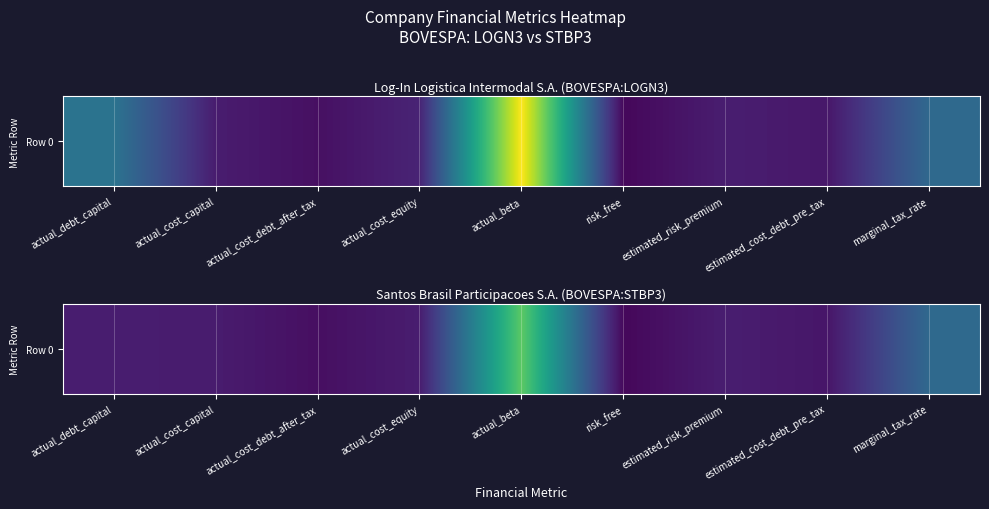

Reading left to right, list all the values displayed in this chart.

actual_debt_capital=0.1	actual_cost_capital=0.1	actual_cost_debt_after_tax=0.0	actual_cost_equity=0.1	actual_beta=0.7	risk_free=0.0	estimated_risk_premium=0.1	estimated_cost_debt_pre_tax=0.1	marginal_tax_rate=0.3